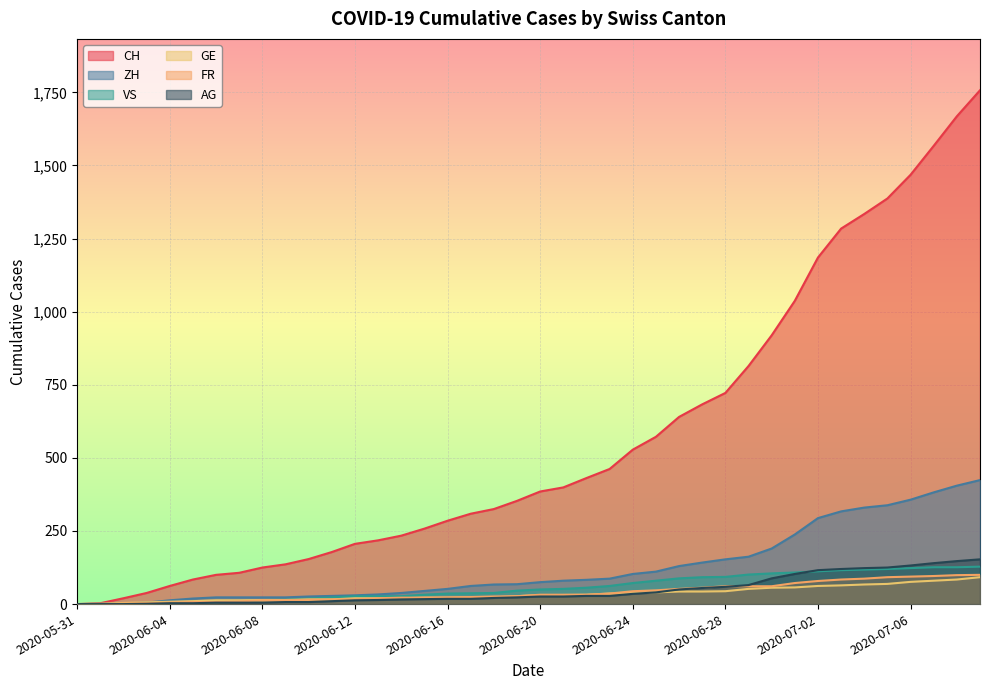

How many lines are shown in the chart?

6